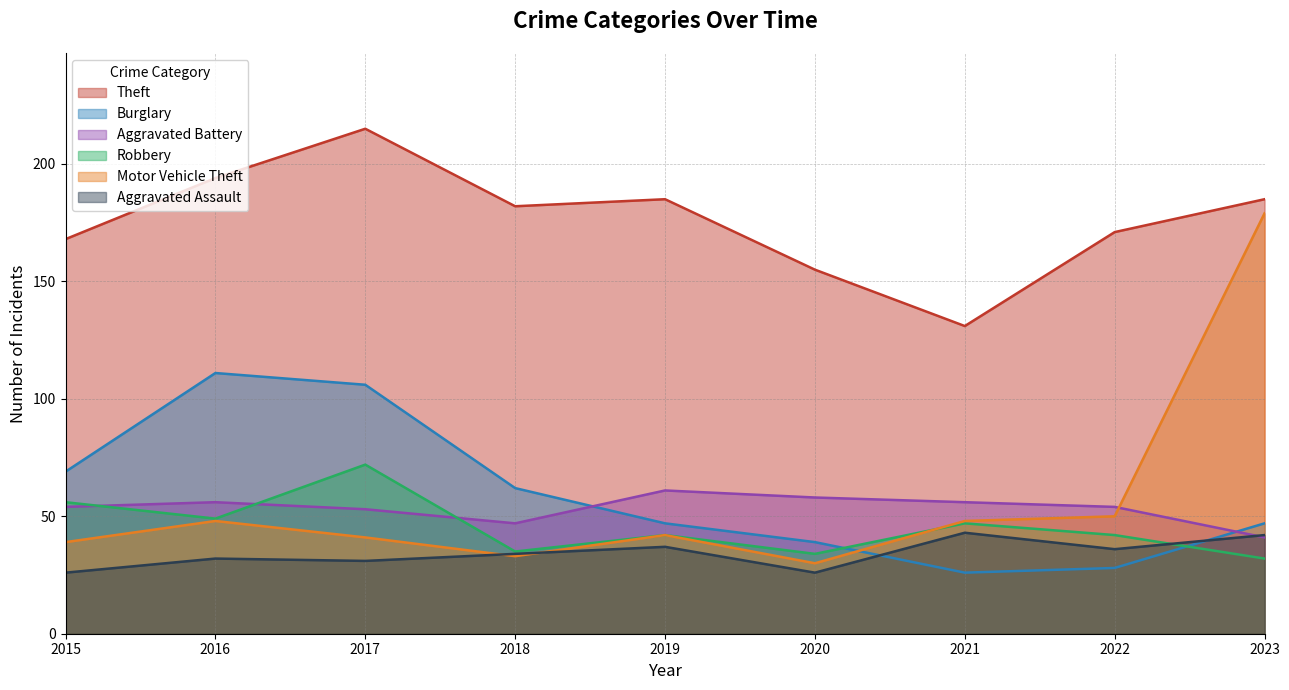

Which category has the highest value in the Motor Vehicle Theft series?

2023